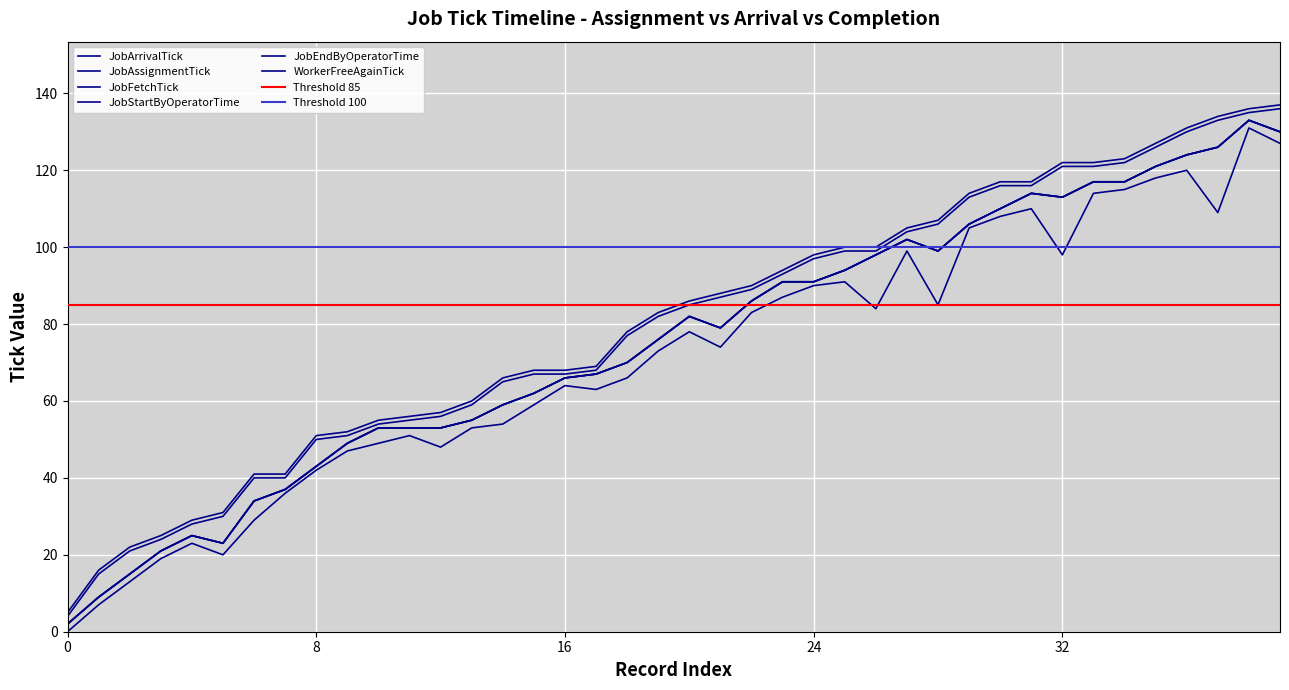

The value of JobAssignmentTick at 36 is 124. True or false?

True